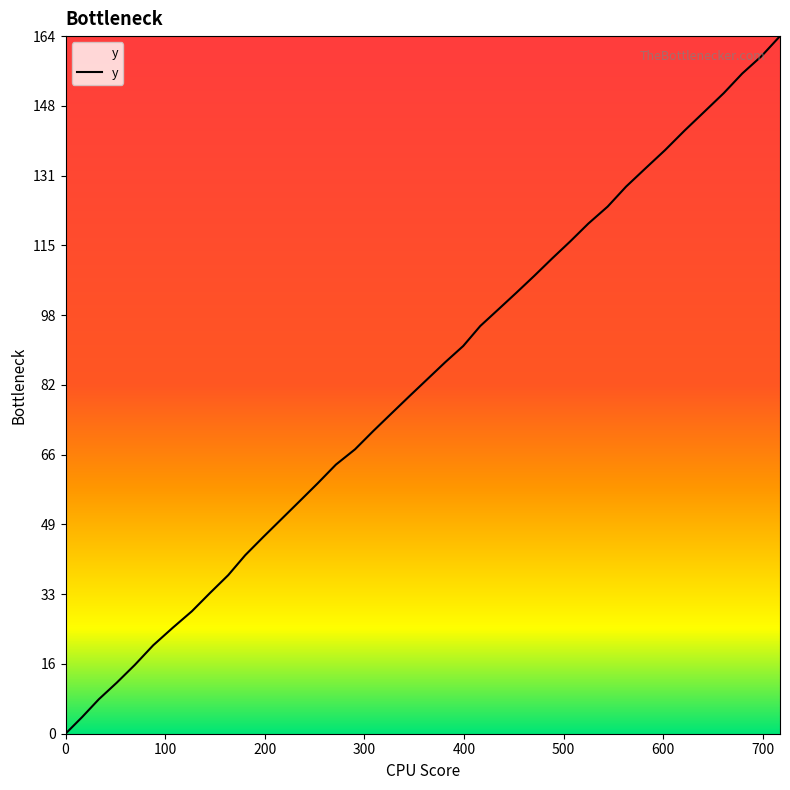

What is the average value?

81.3